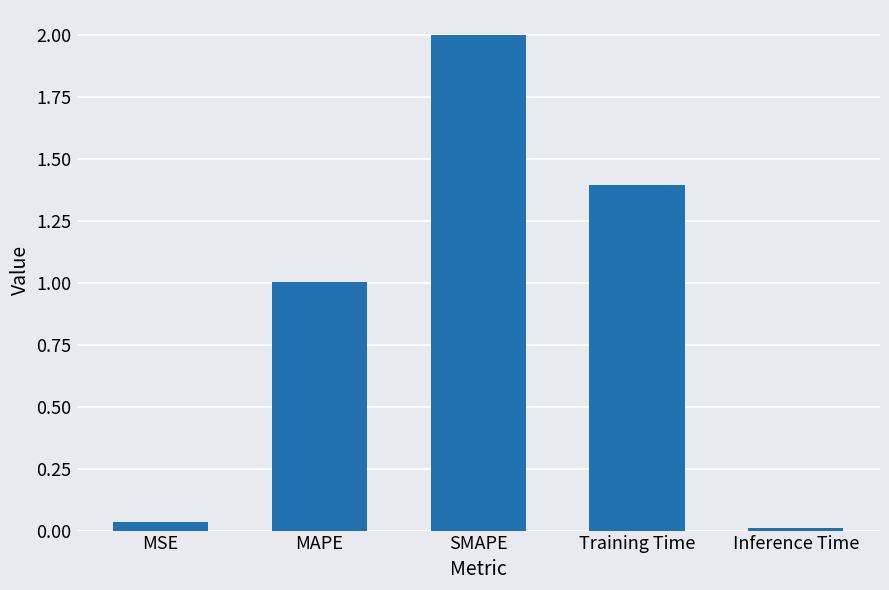

What is the sum of all values?

4.4